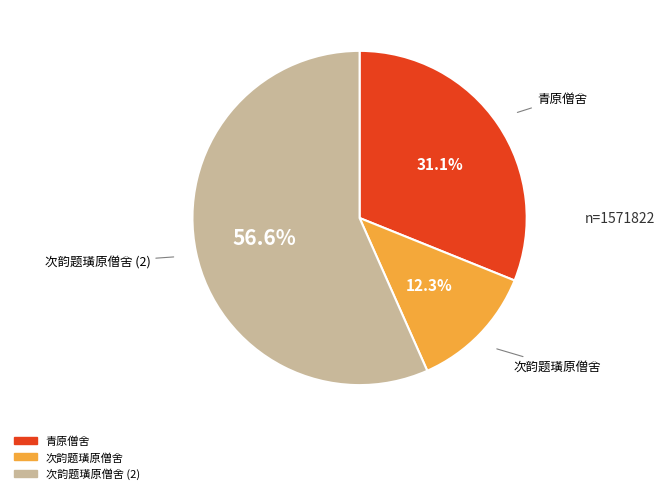

Does any single category account for the majority?

Yes